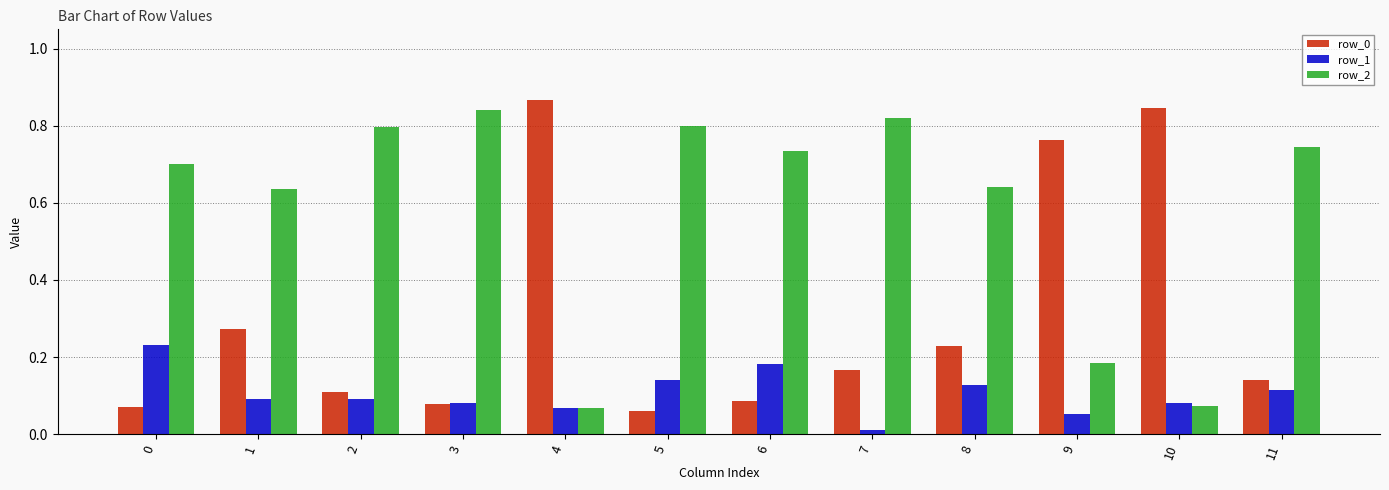

Which label corresponds to the largest value in the chart?

4